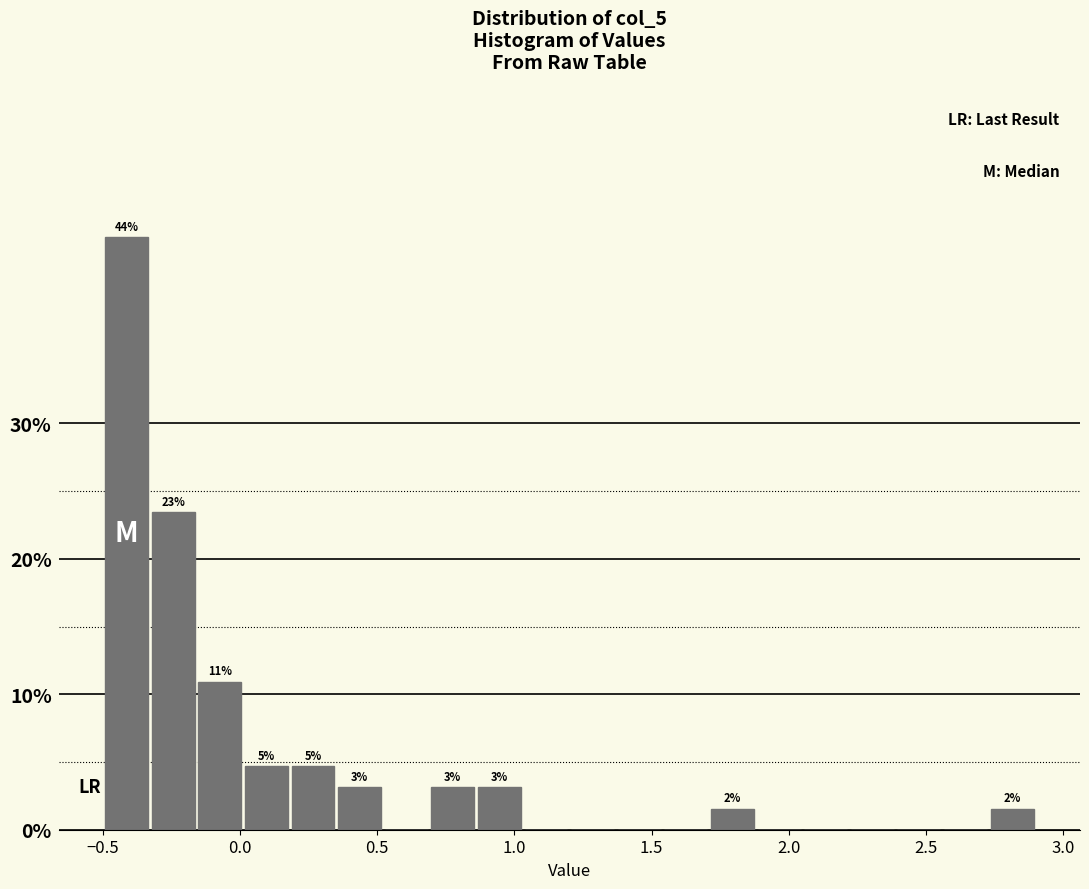

Around what value on the x-axis is the tallest bar? Give the approximate position of its centre, as read against the axis.

-0.40